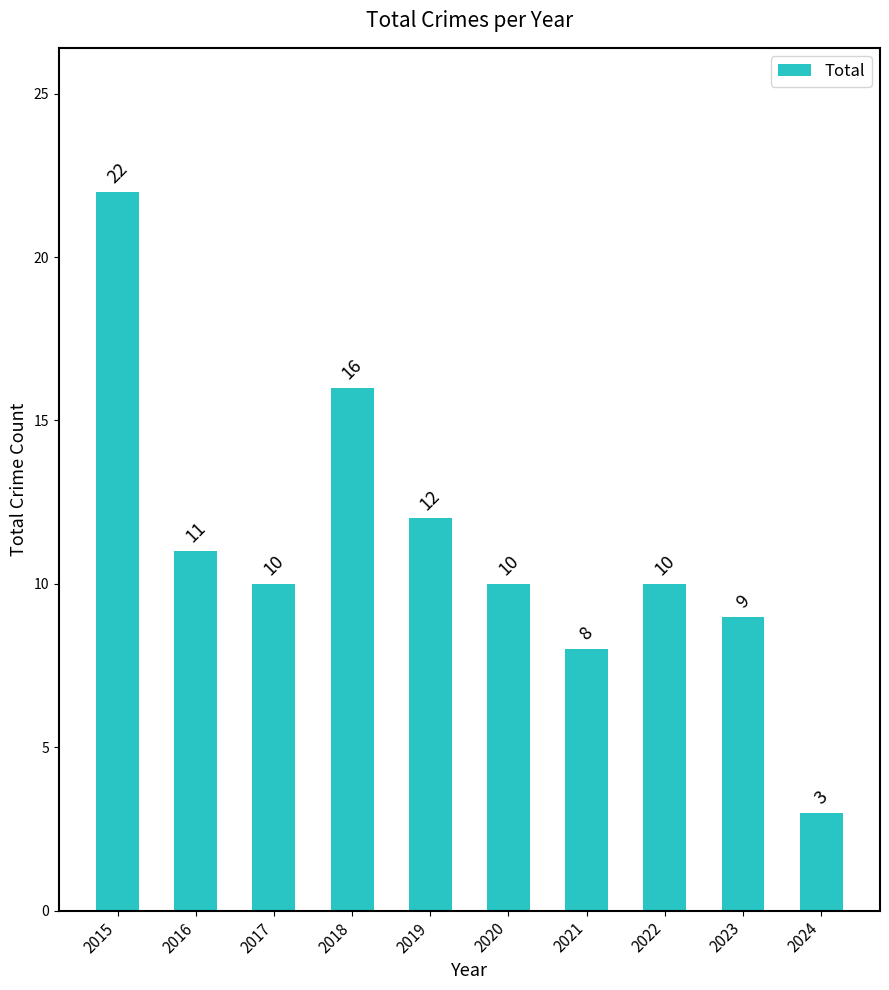

How many bars are there in total?

10